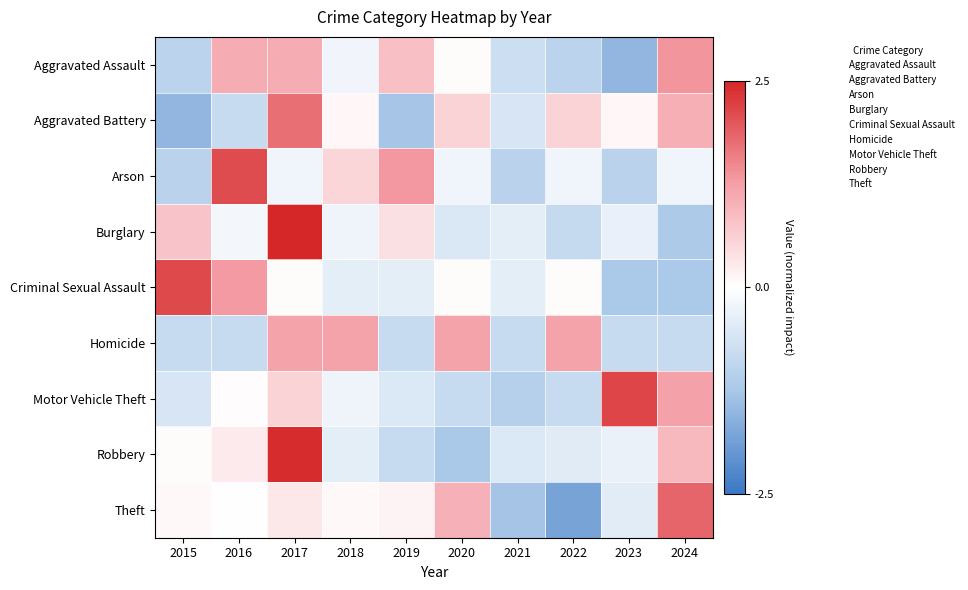

Which category has the lowest value across all series?

2022